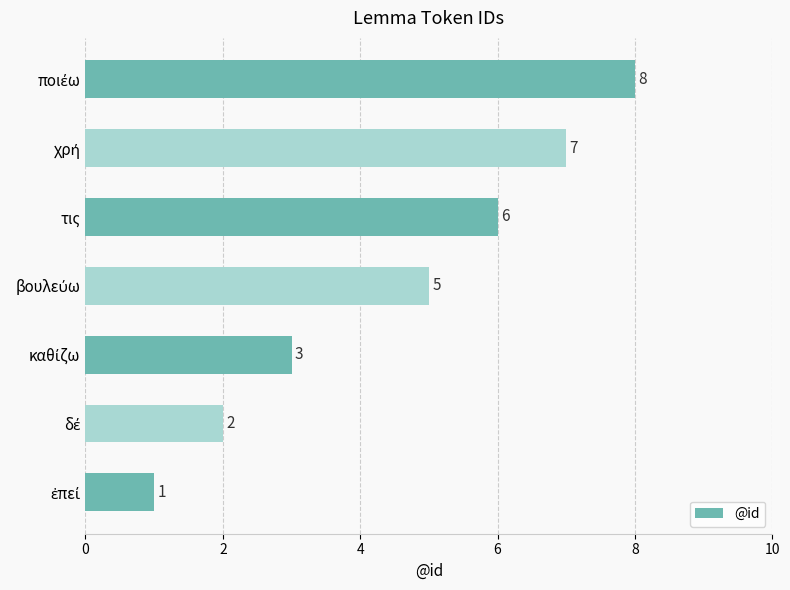

Count the values in the range 2 to 7.

5